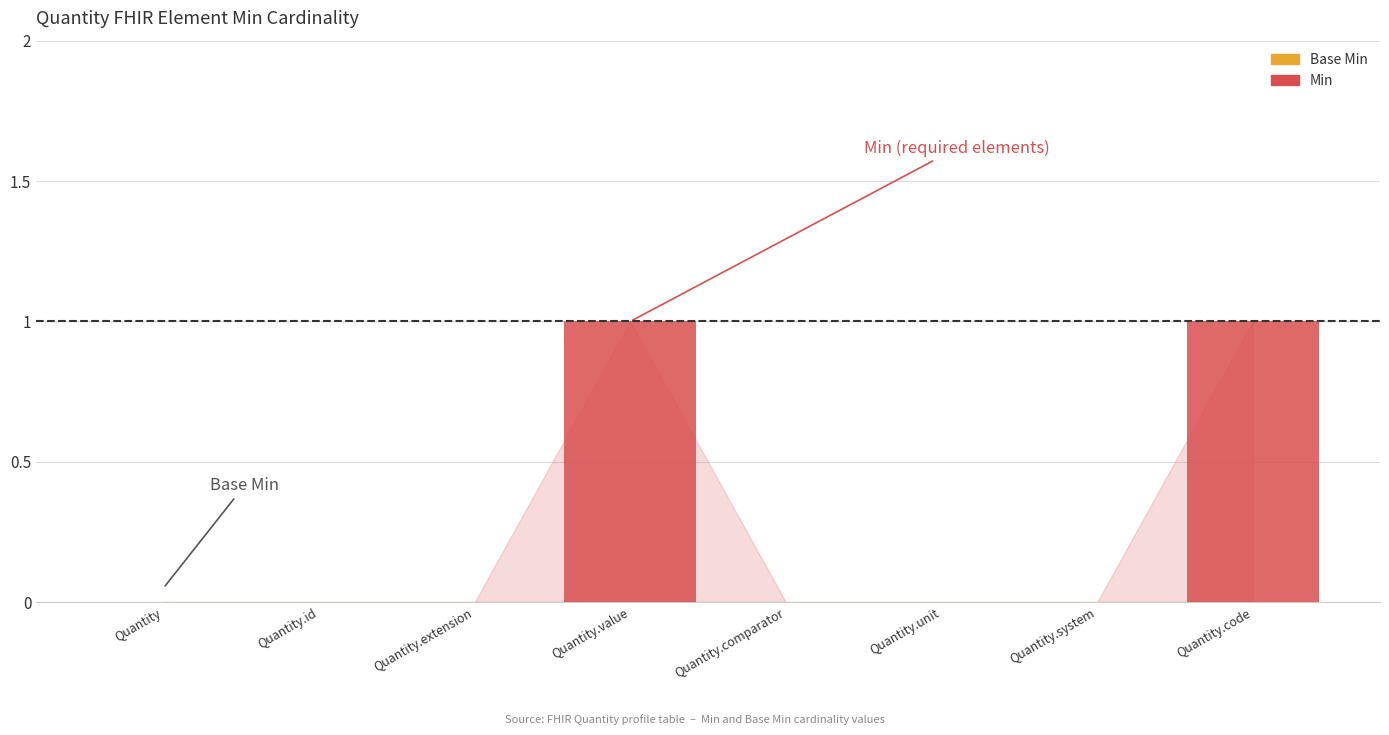

How many data points does each series have?

8